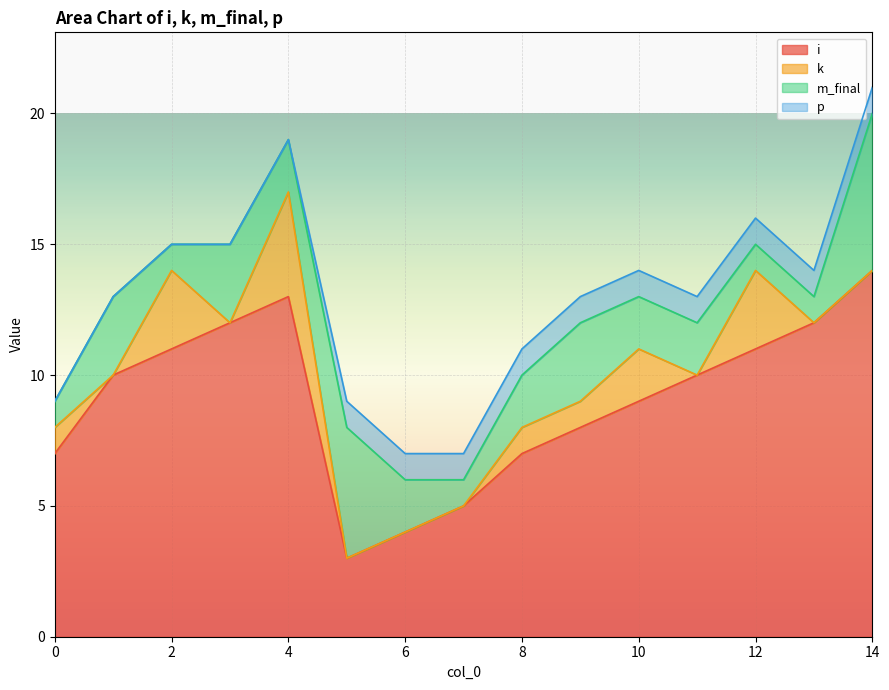

How many lines are shown in the chart?

4